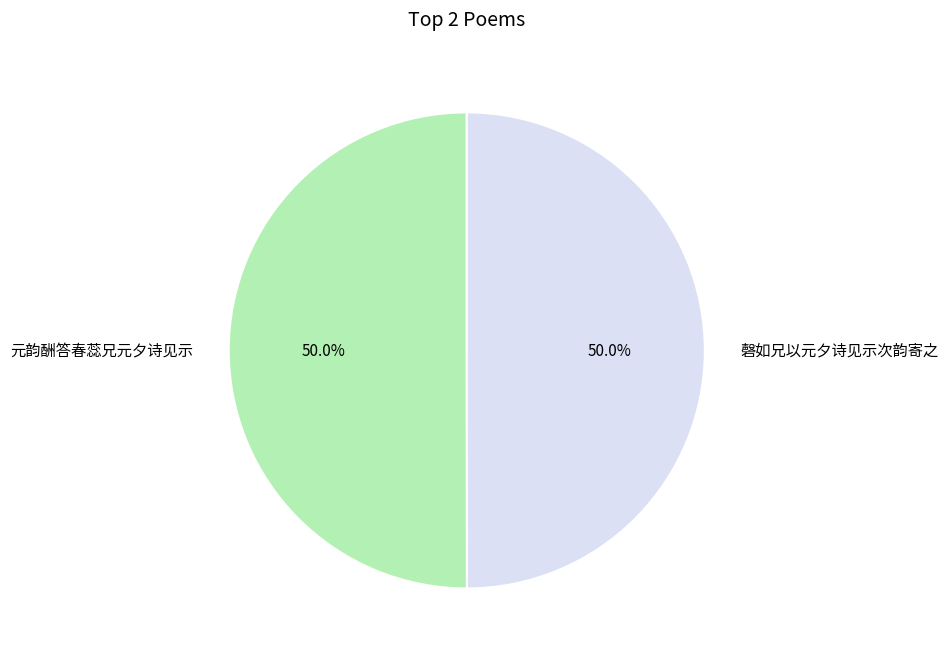

Do 磬如兄以元夕诗见示次韵寄之 and 元韵酬答春蕊兄元夕诗见示 together represent more than half of the pie?

Yes